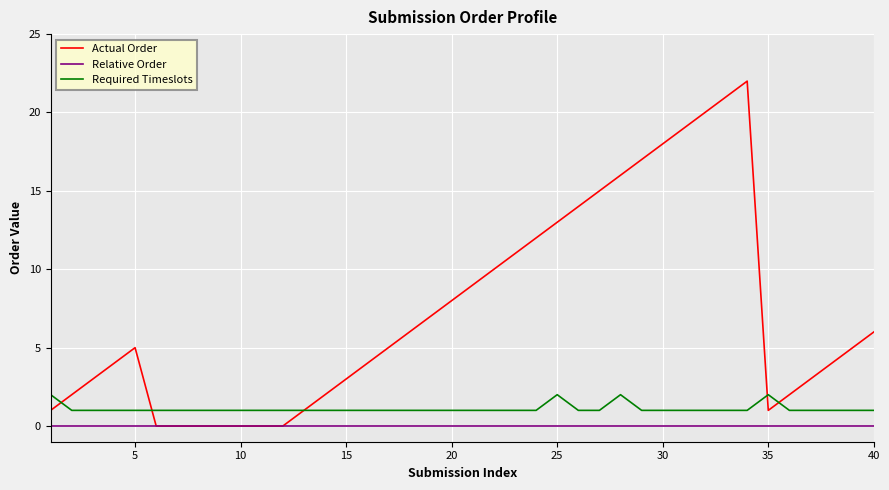

List the series in order of their overall mean, lowest first.

Relative Order, Required Timeslots, Actual Order